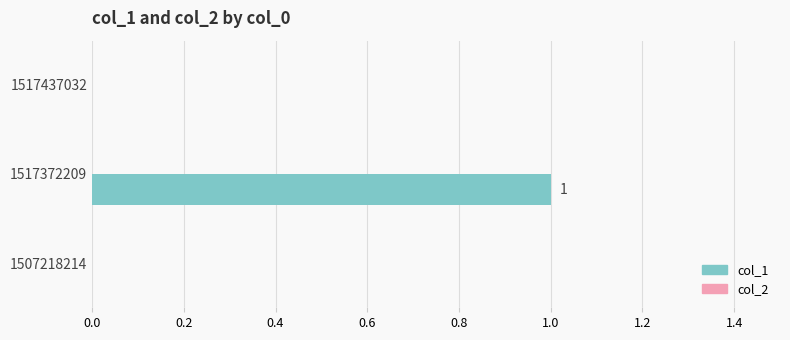

At which category does the chart reach its peak across all series?

1517372209